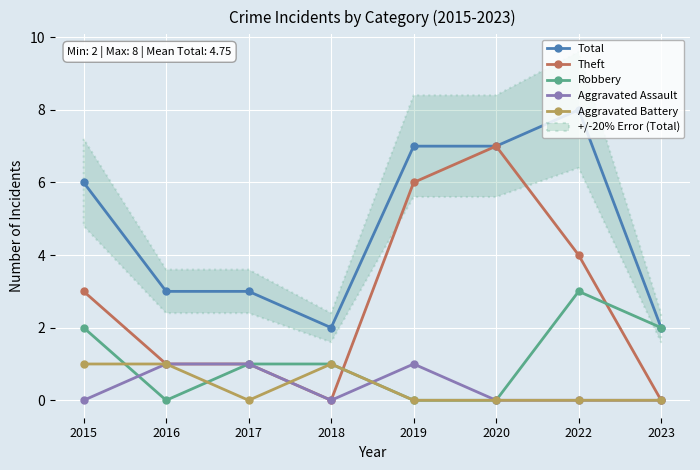

What is the highest value of the Robbery series?

3